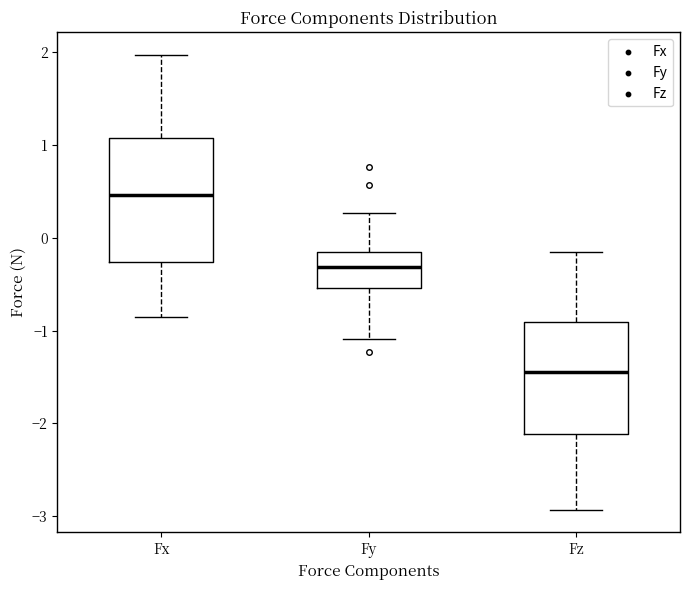

Comparing the boxes themselves (not the whiskers), which one is the tallest?

Fx